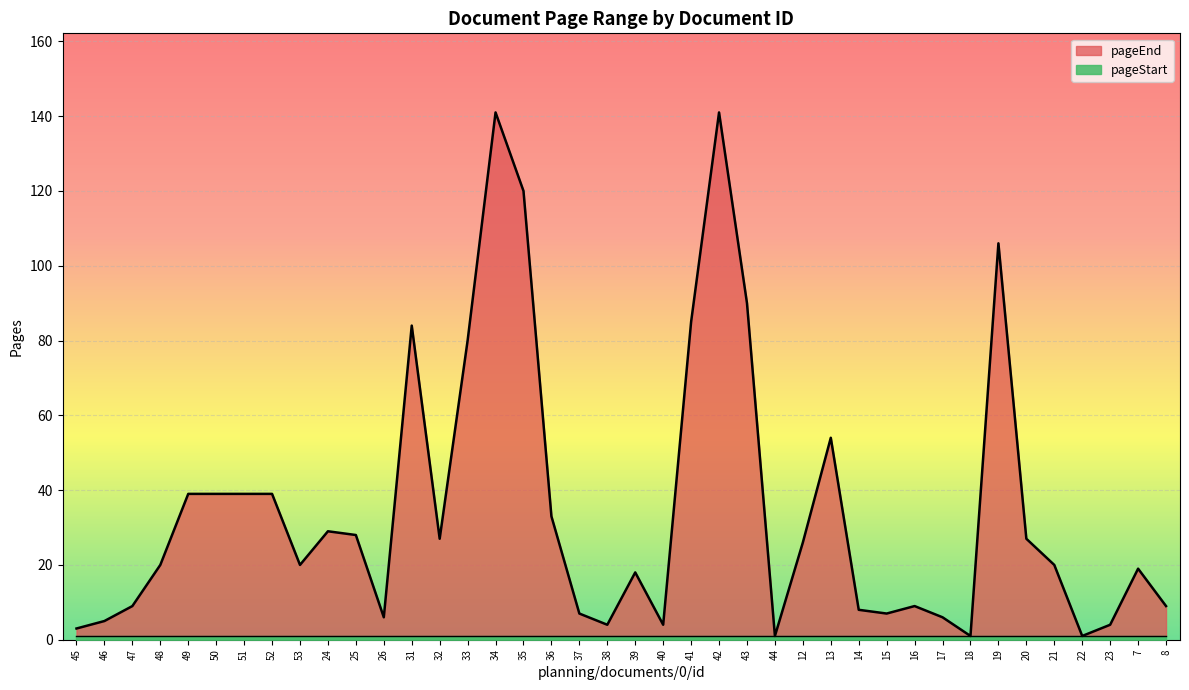

Read the value at 49, to the nearest 5.

40